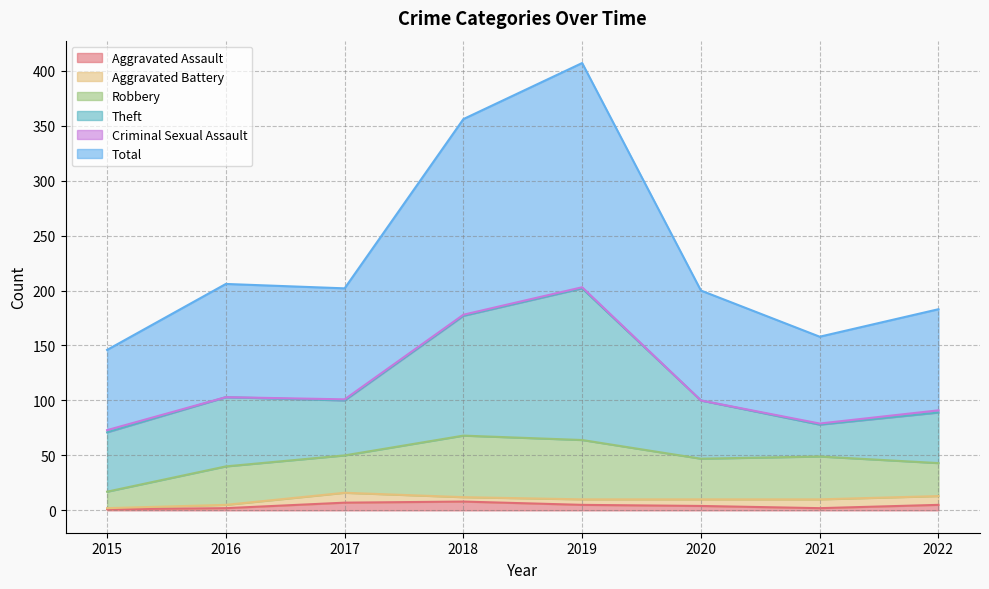

True or false: Criminal Sexual Assault and Total cross at least once.

False